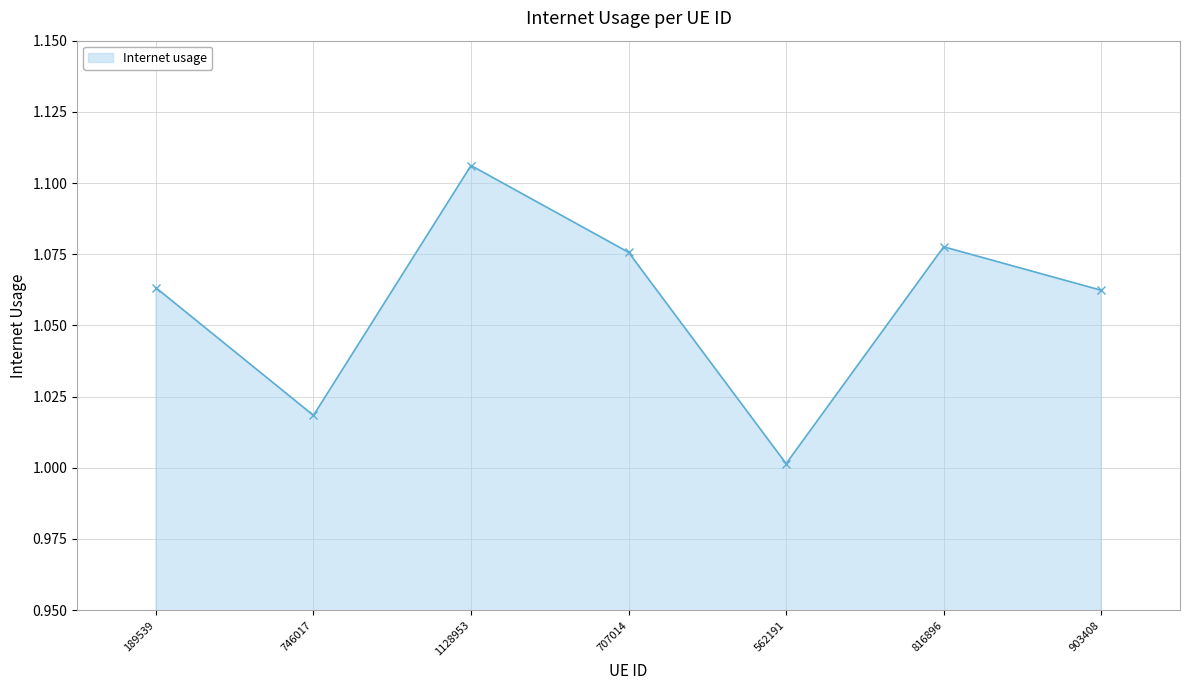

Which category has the lowest value across all series?

562191